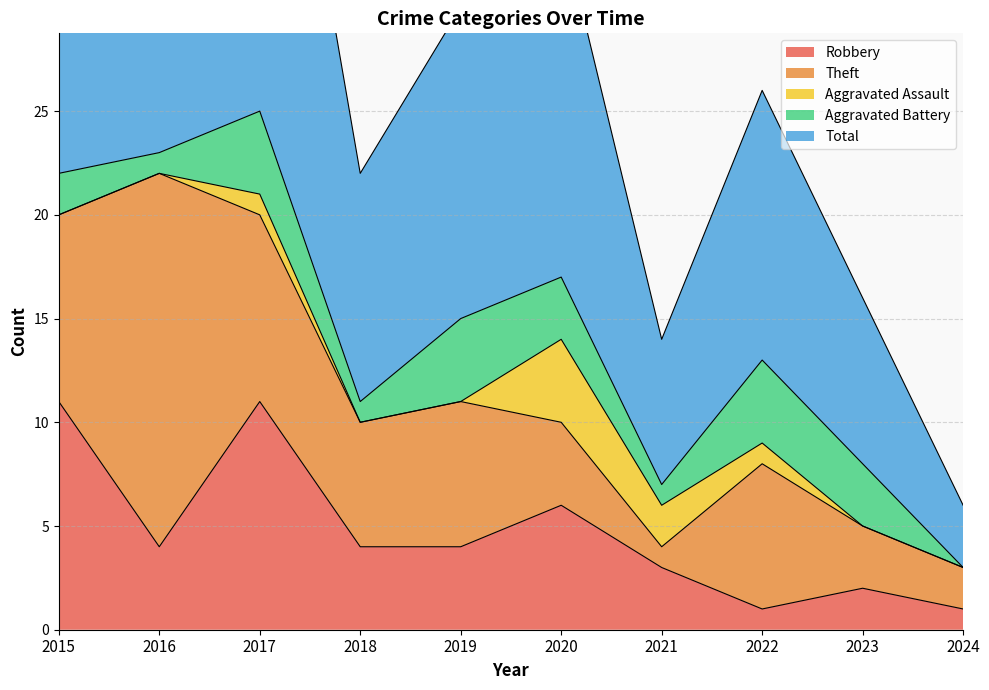

What is the highest value of the Aggravated Assault series?

4